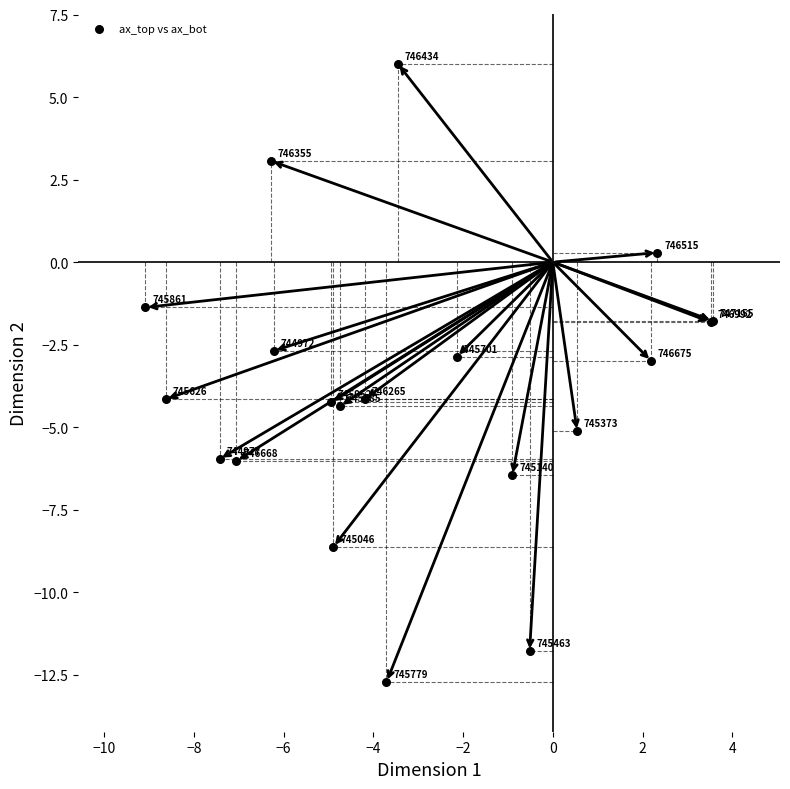

What Y value in the scatter plot is closest to -3?

-3.0